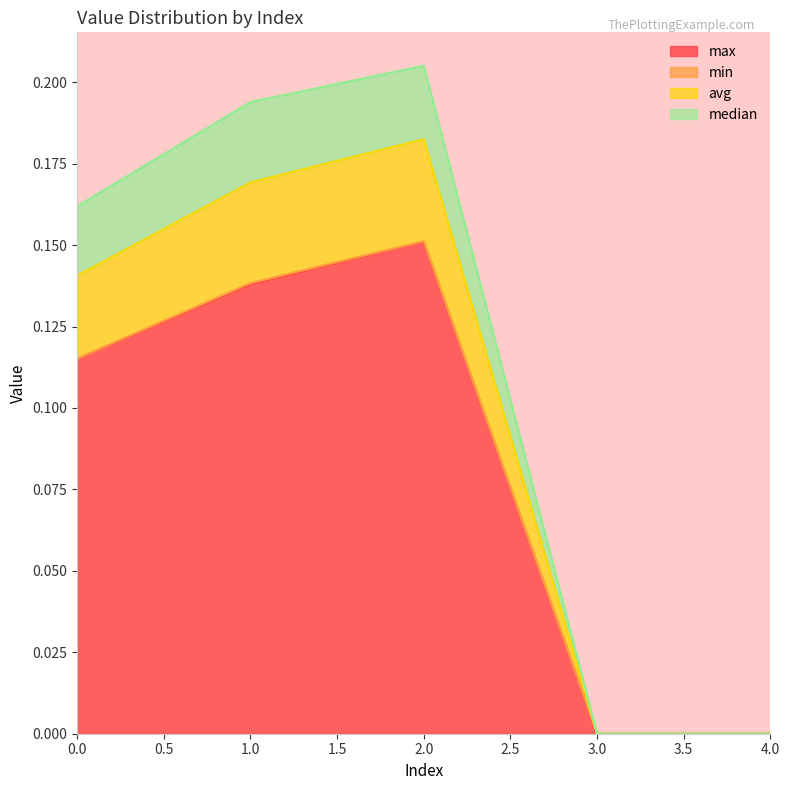

True or false: max has a value of 0.2 at 1.0.

False